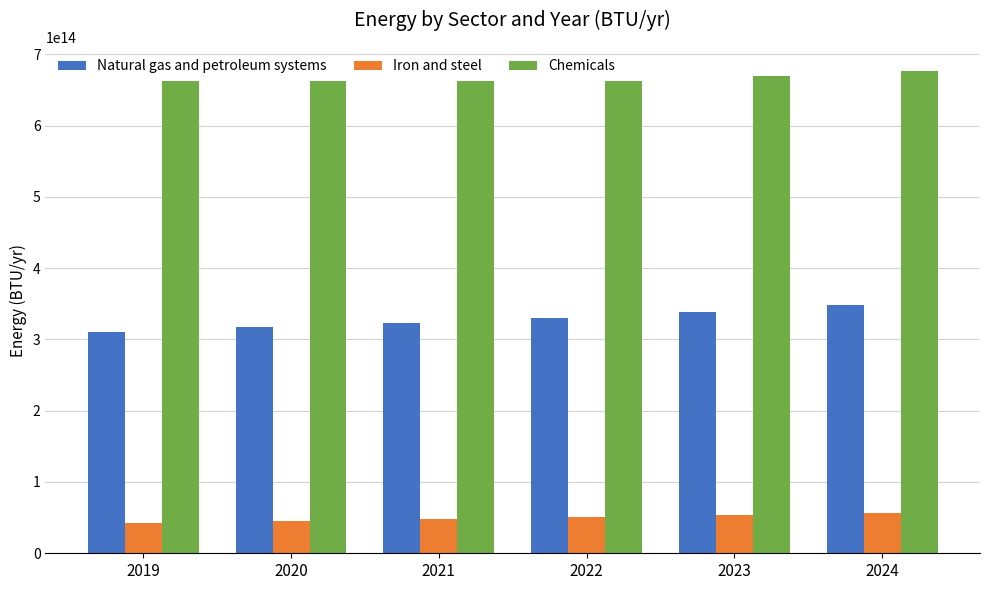

Does the chart contain stacked bars?

No